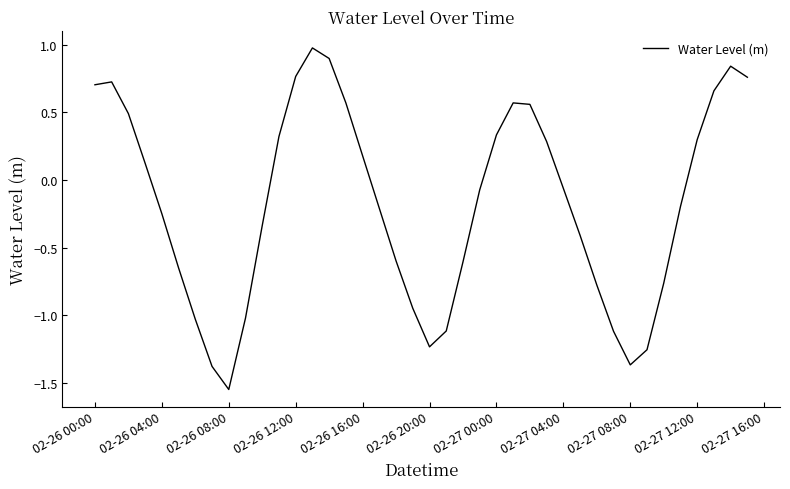

What is the difference between the maximum and minimum values?

2.5